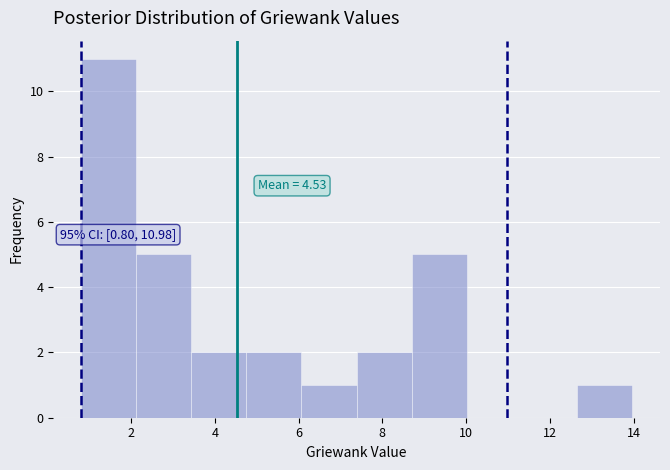

Over which range of the x-axis is the bar tallest?

0.8 to 2.2